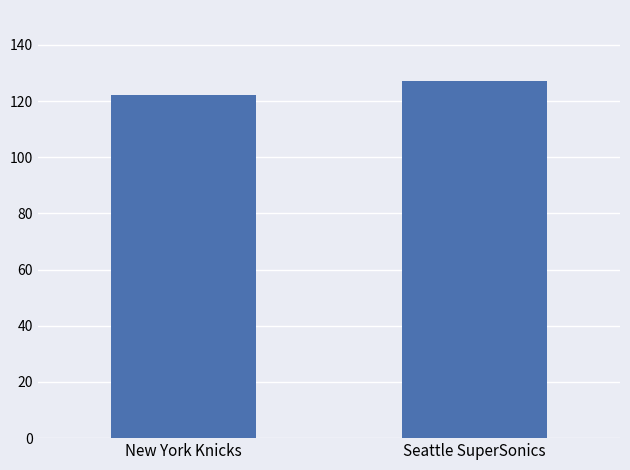

The chart shows a value of 227 at Seattle SuperSonics. True or false?

False